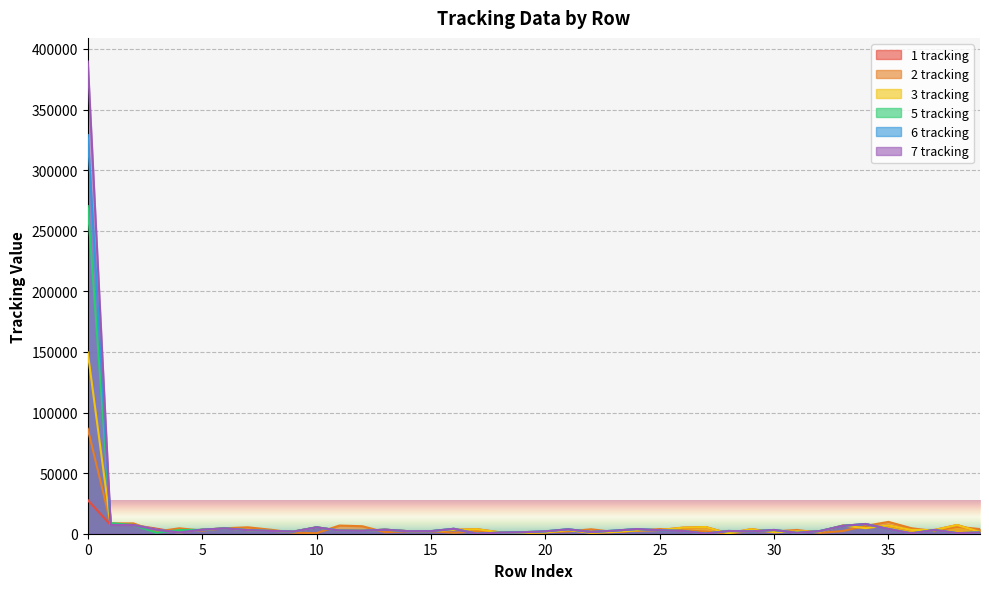

At which label does 2 tracking reach its minimum?

18